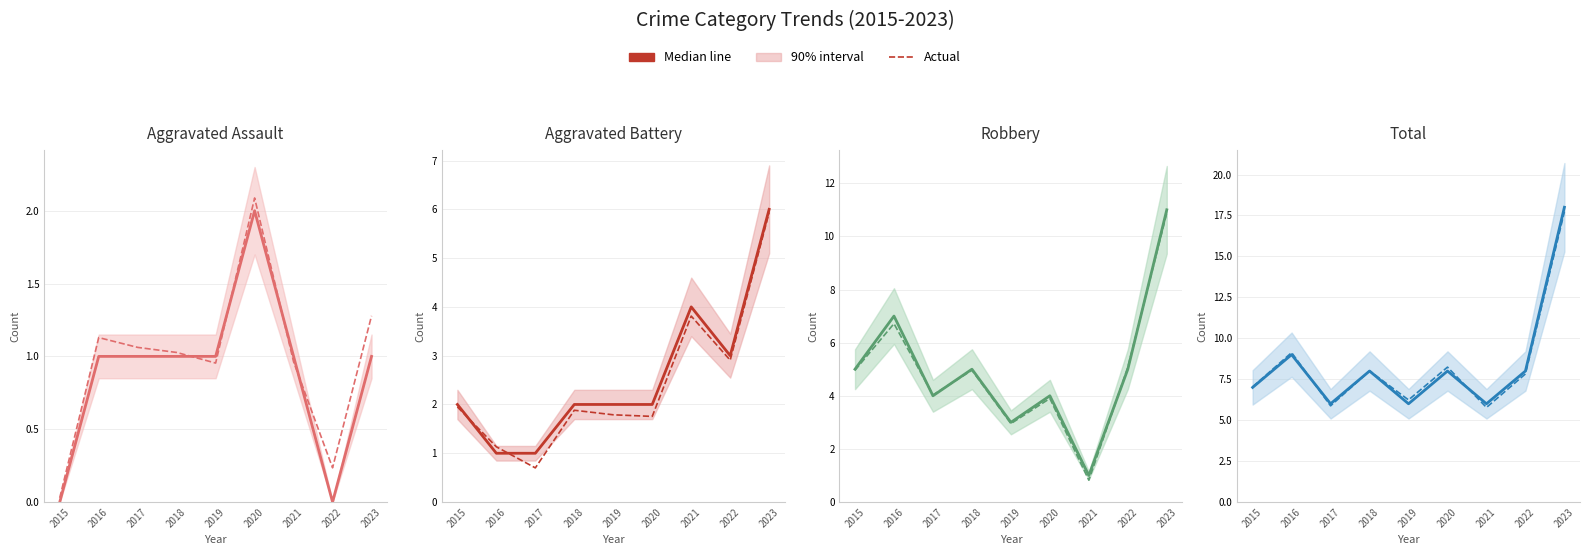

Which label corresponds to the smallest value in the chart?

2015